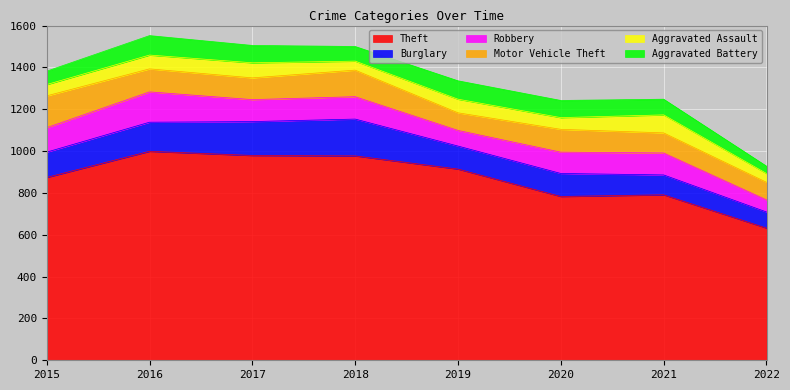

How many values in the Robbery series are below 105?

3